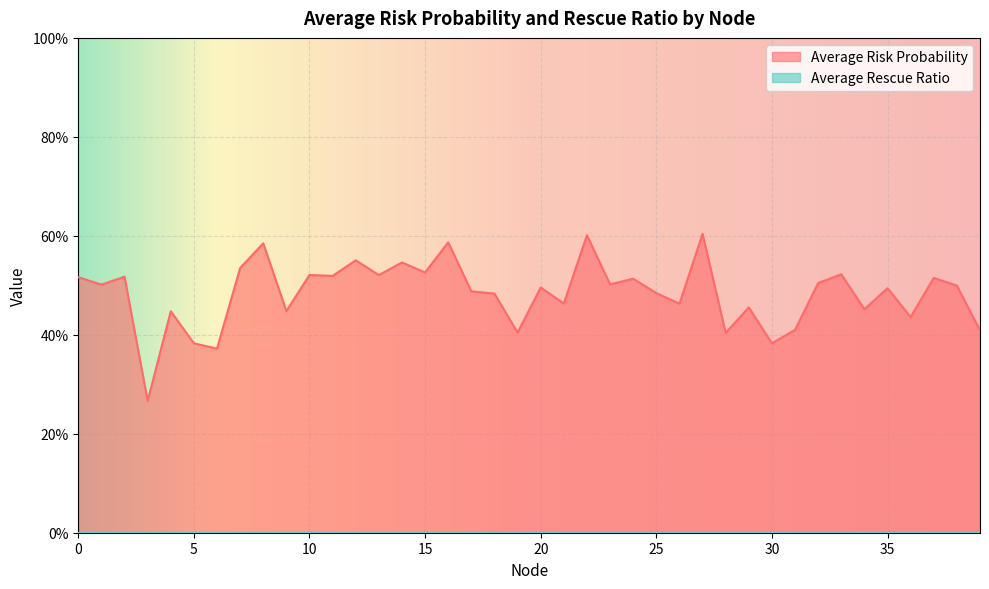

How many points are lower than both their immediate neighbors (excluding endpoints)?

15